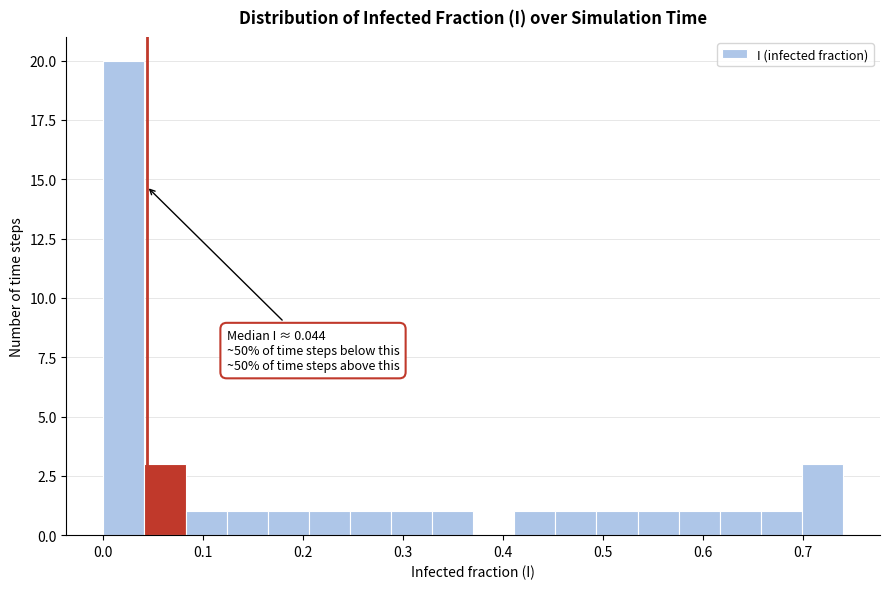

Over which range of the x-axis is the bar tallest?

0.00 to 0.04